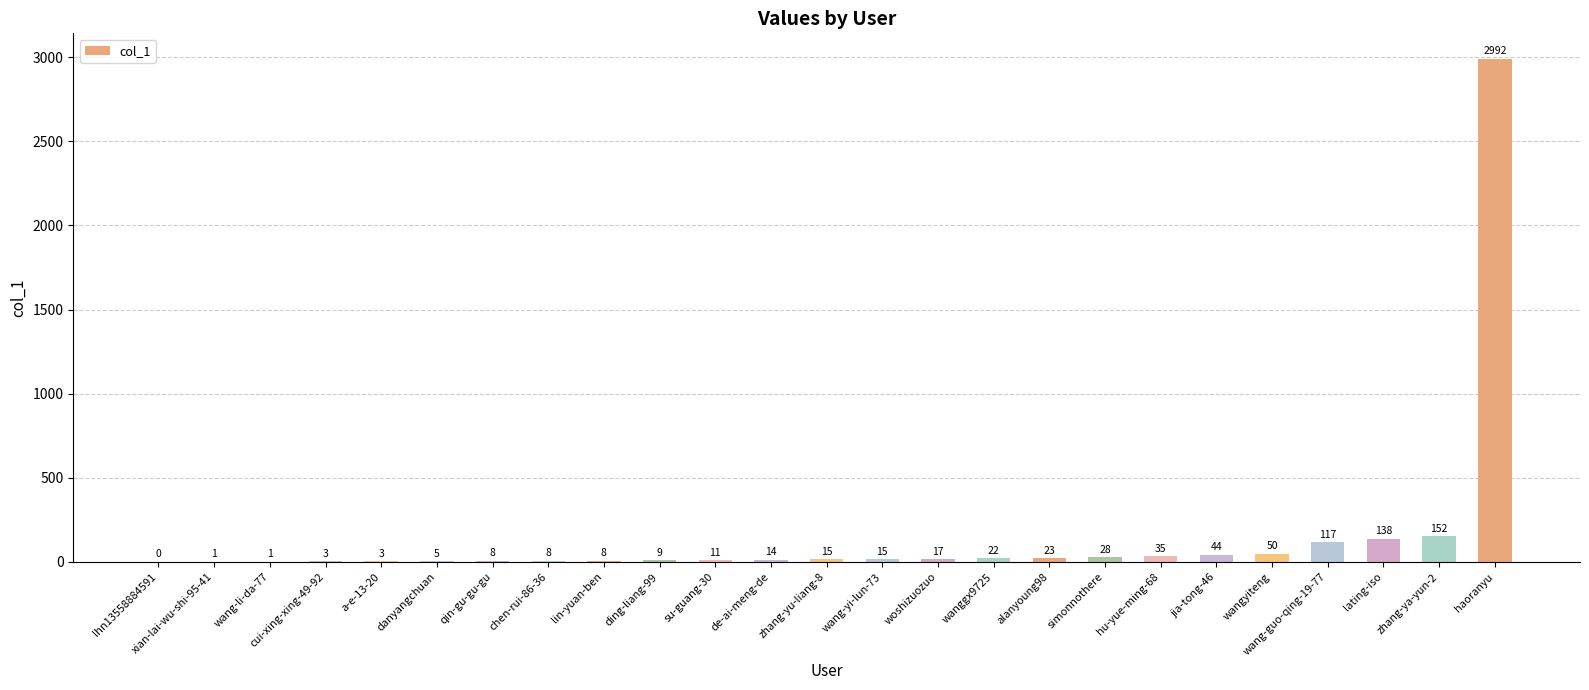

What is the sum of all values?

3719